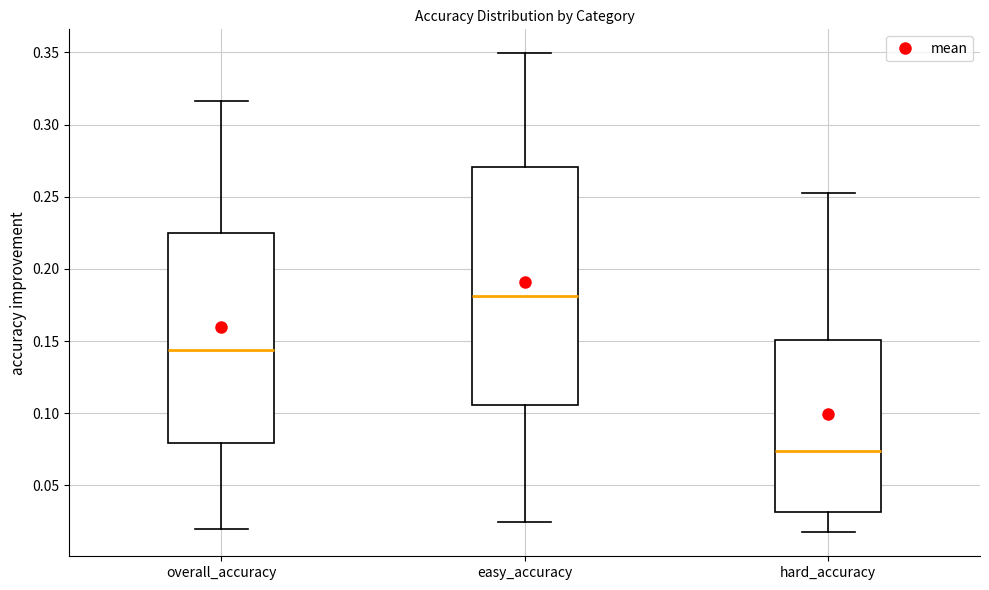

Reading left to right, read every box against the y-axis: the position of its median line, the range the box covers, and the ends of its whiskers. The values are not printed on the chart, so give them approximately, as read against the axis.

overall_accuracy: median 0.145, box 0.080 to 0.225, whiskers 0.020 to 0.315
easy_accuracy: median 0.180, box 0.105 to 0.270, whiskers 0.025 to 0.350
hard_accuracy: median 0.075, box 0.030 to 0.150, whiskers 0.015 to 0.255